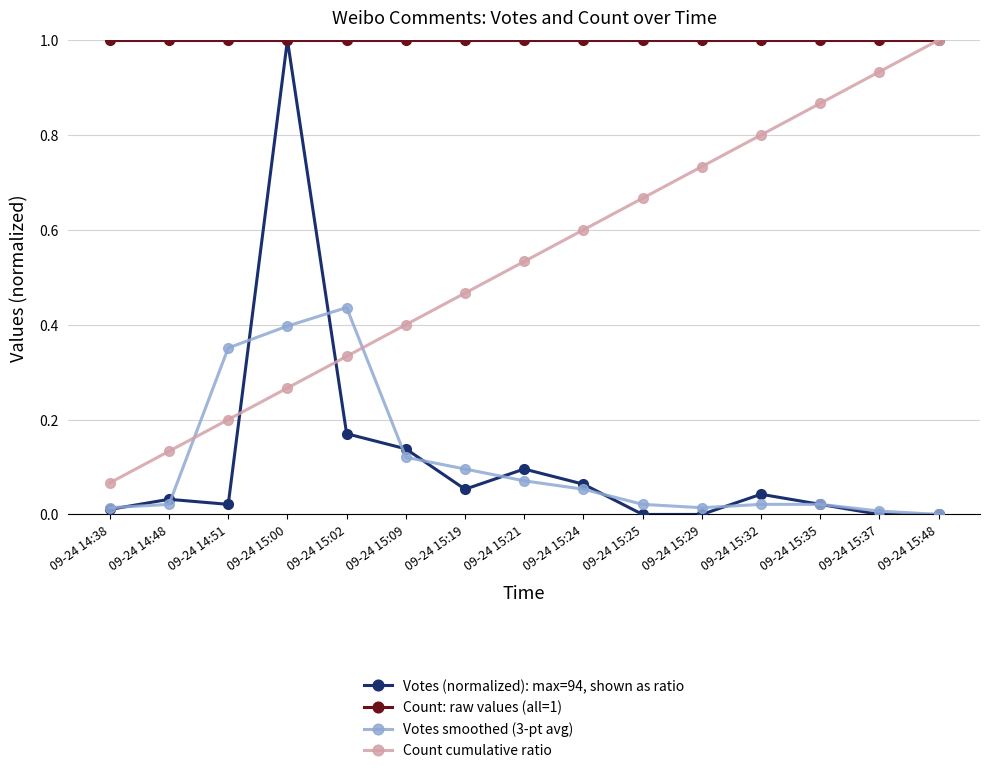

Where do Count cumulative ratio and Votes (normalized): max=94, shown as ratio first cross each other?

09-24 14:51 and 09-24 15:00